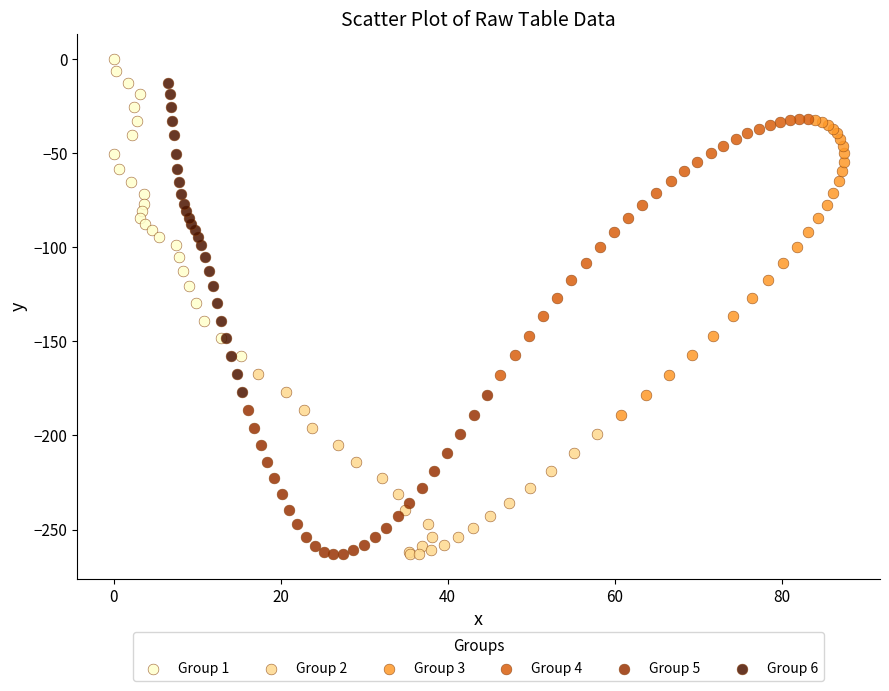

What are all the series names shown in the legend?

Group 1, Group 2, Group 3, Group 4, Group 5, Group 6